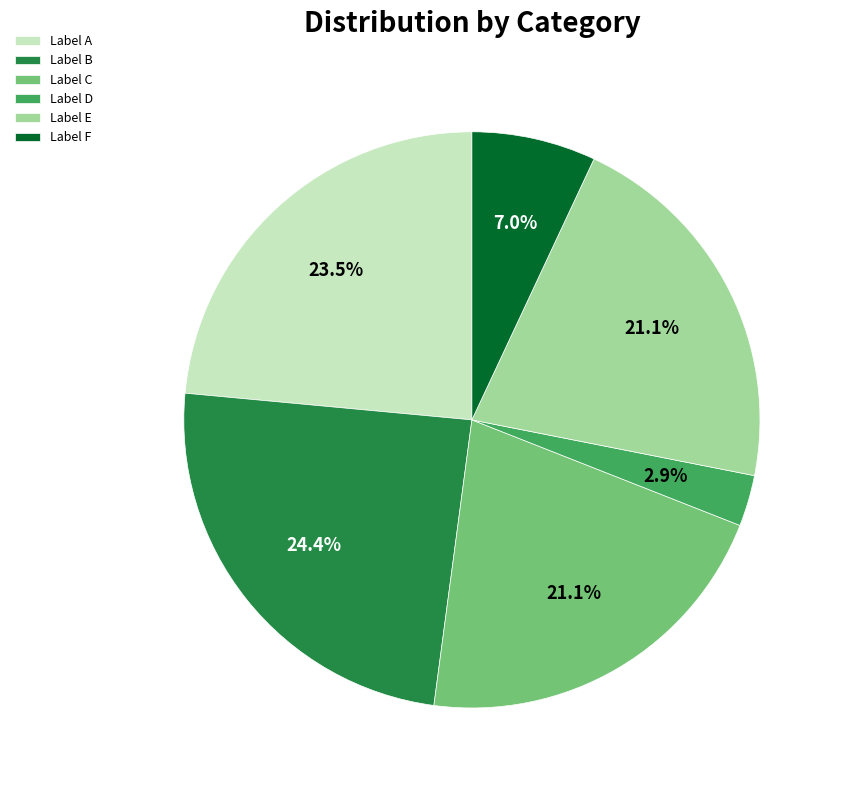

How many slices are in this pie chart?

6